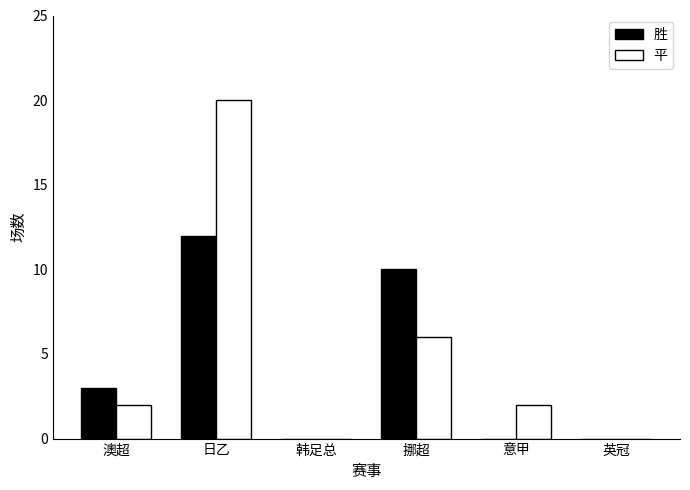

At which label does 胜 reach its peak?

日乙